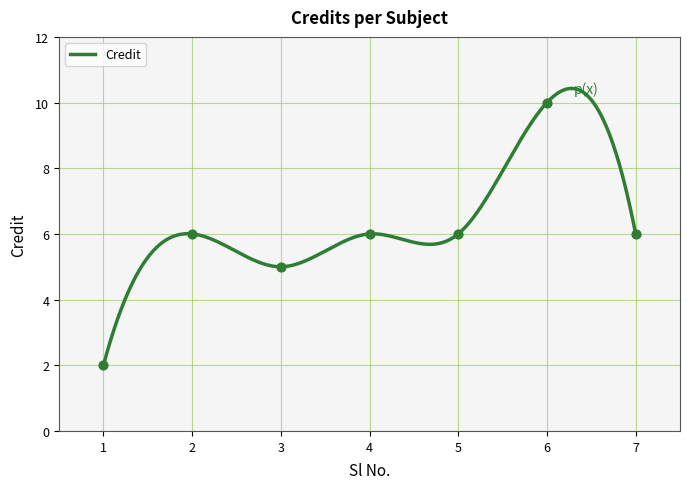

Approximately how many times larger is the value at 1 compared to 2?

0.3